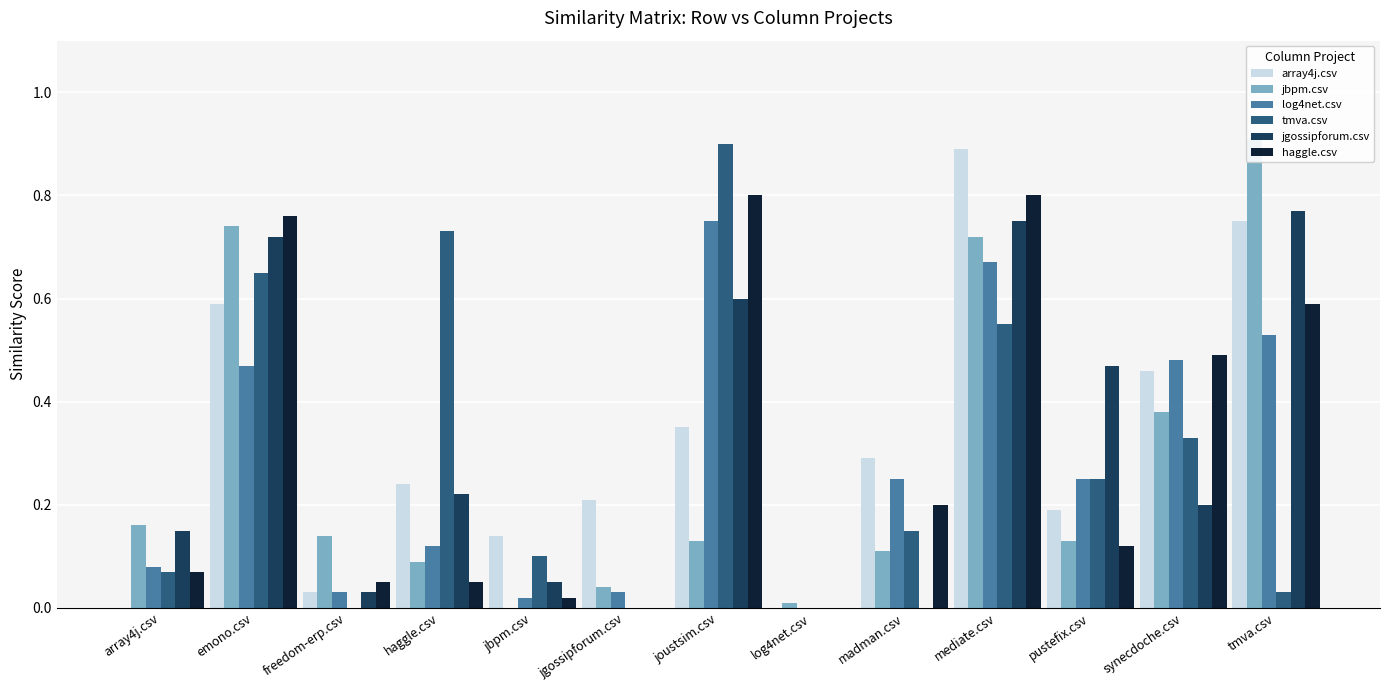

How many groups of bars are there?

13